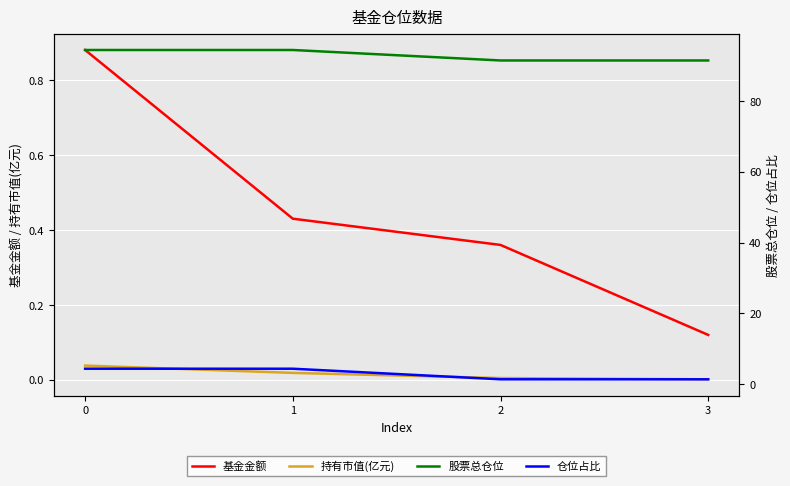

True or false: 仓位占比 and 基金金额 cross at least once.

False